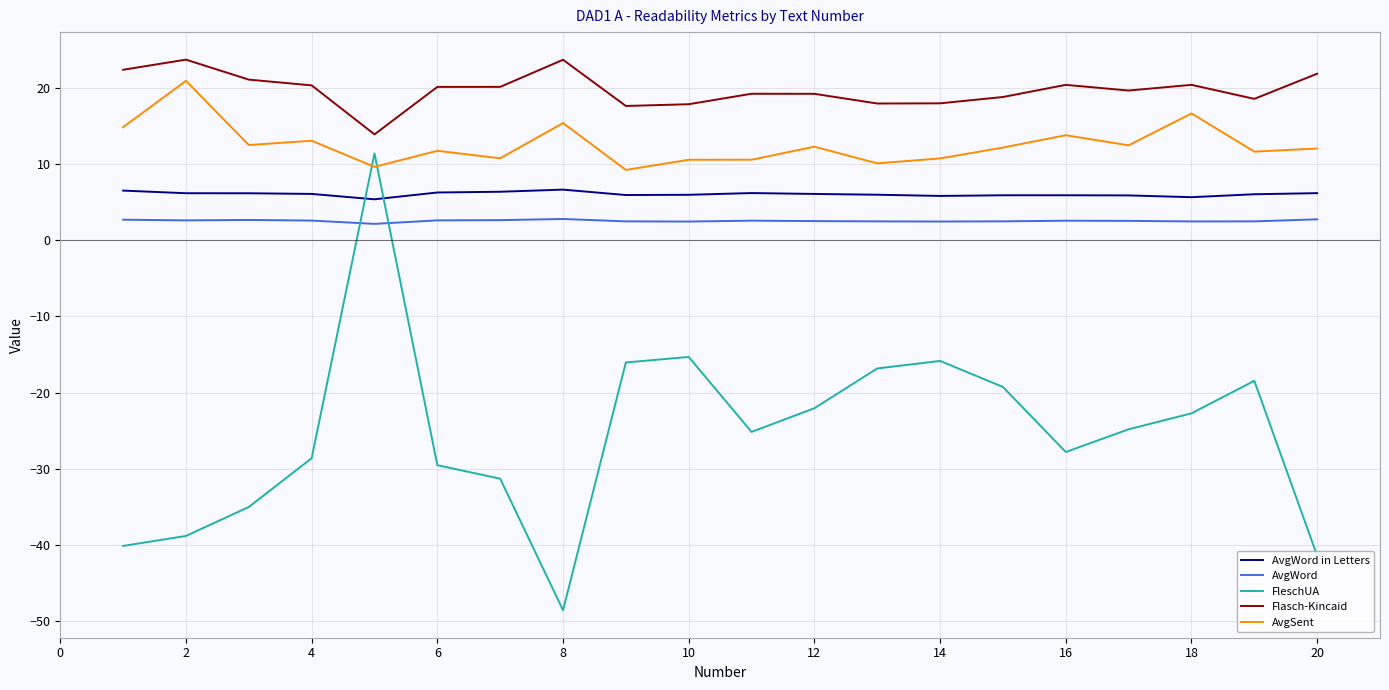

Which series has the widest spread of values?

FleschUA